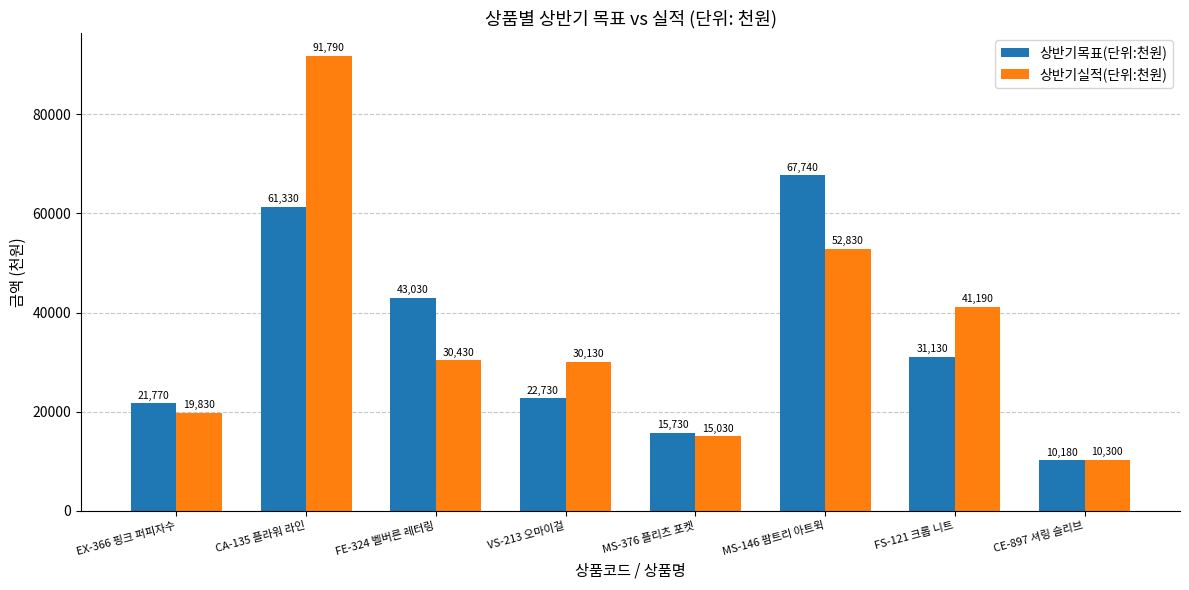

At which label does 상반기실적(단위:천원) first exceed 30430?

CA-135 플라워 라인